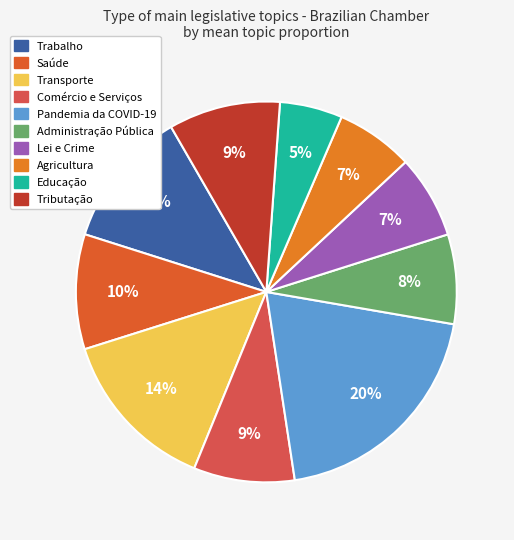

Is there any slice that represents more than half of the pie?

No